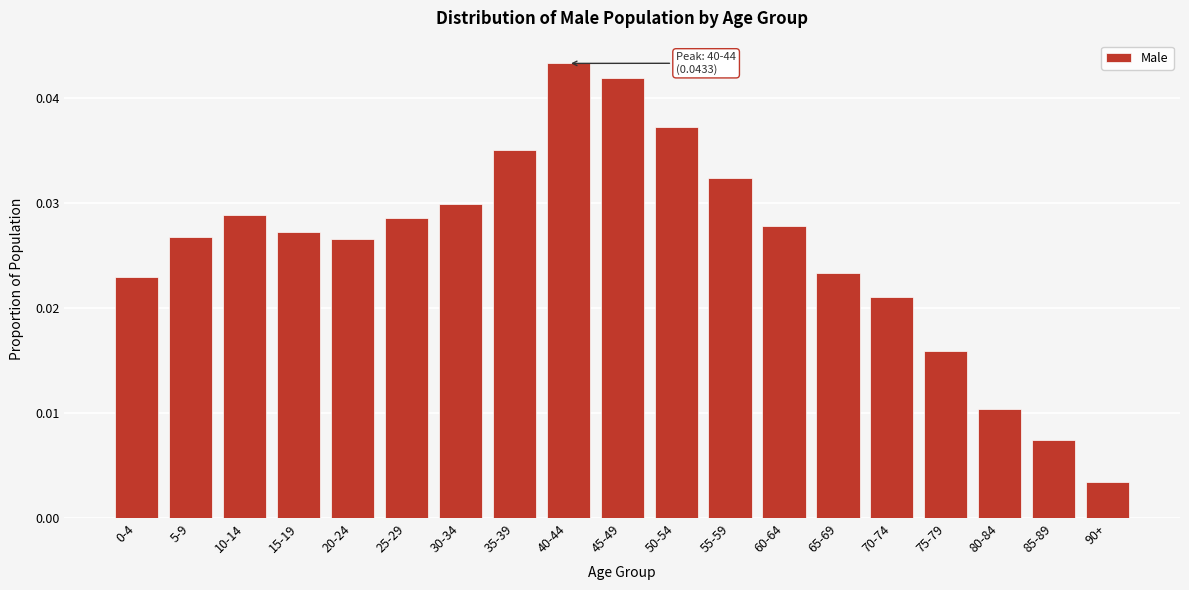

What is the label of the 17th bar from the left?

80-84